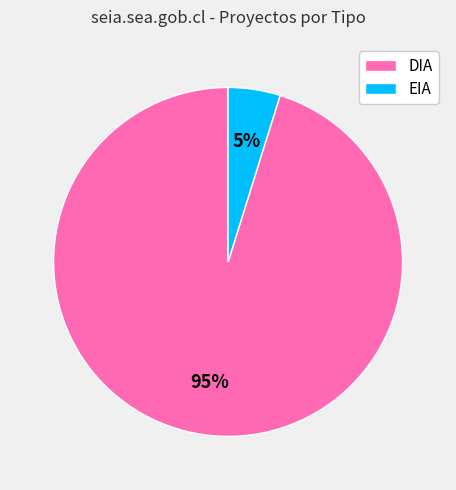

Does DIA account for over 50% of the chart?

Yes